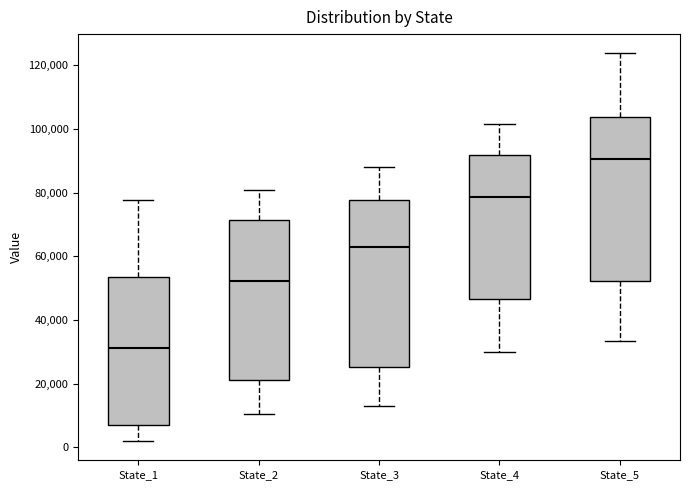

Which box's median line is the lowest?

State_1